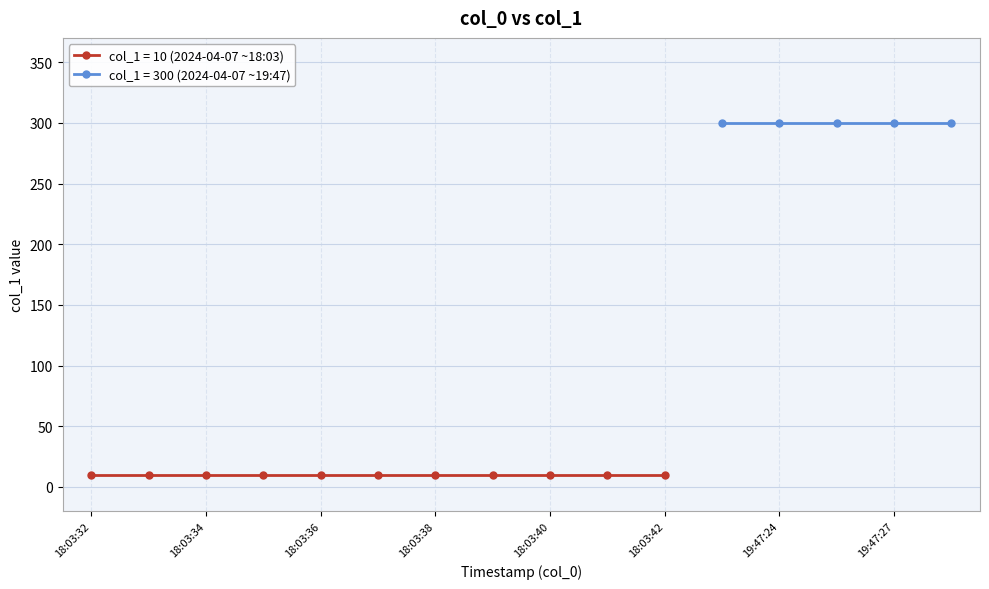

True or false: col_1 (value=300) and col_1 (value=10) intersect in this chart.

False